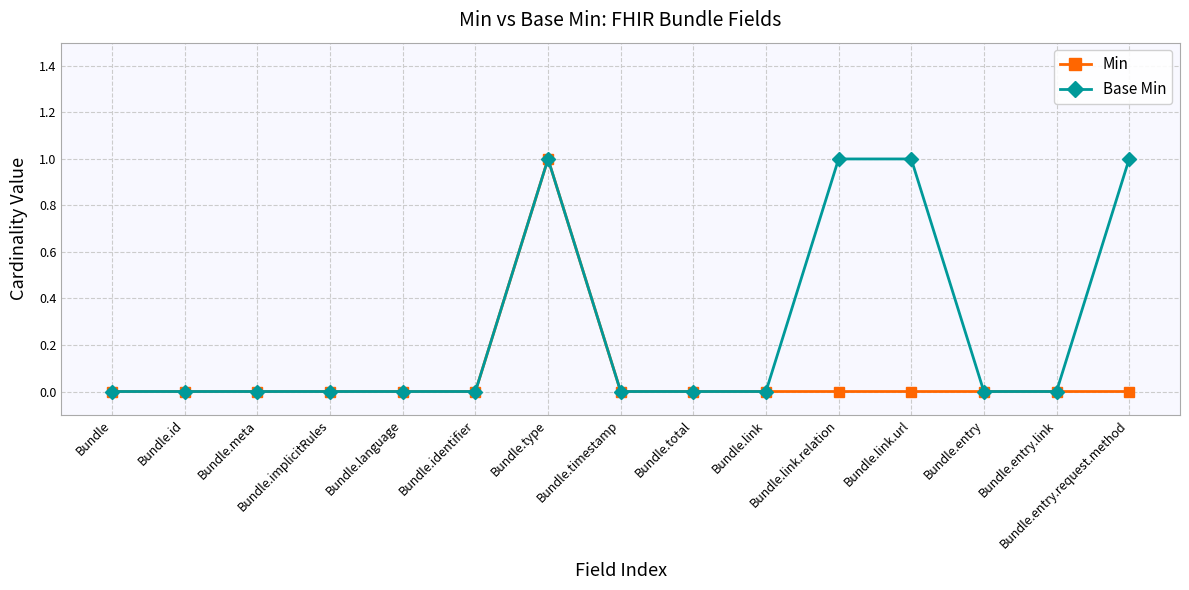

Rank the series by their average value, from lowest to highest.

Min, Base Min